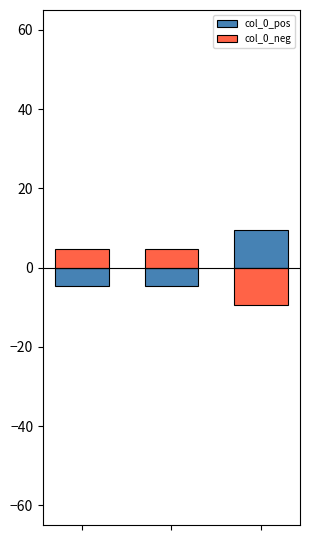

Is the value of col_0_pos at 2 greater than the value of col_0_neg at 2?

Yes